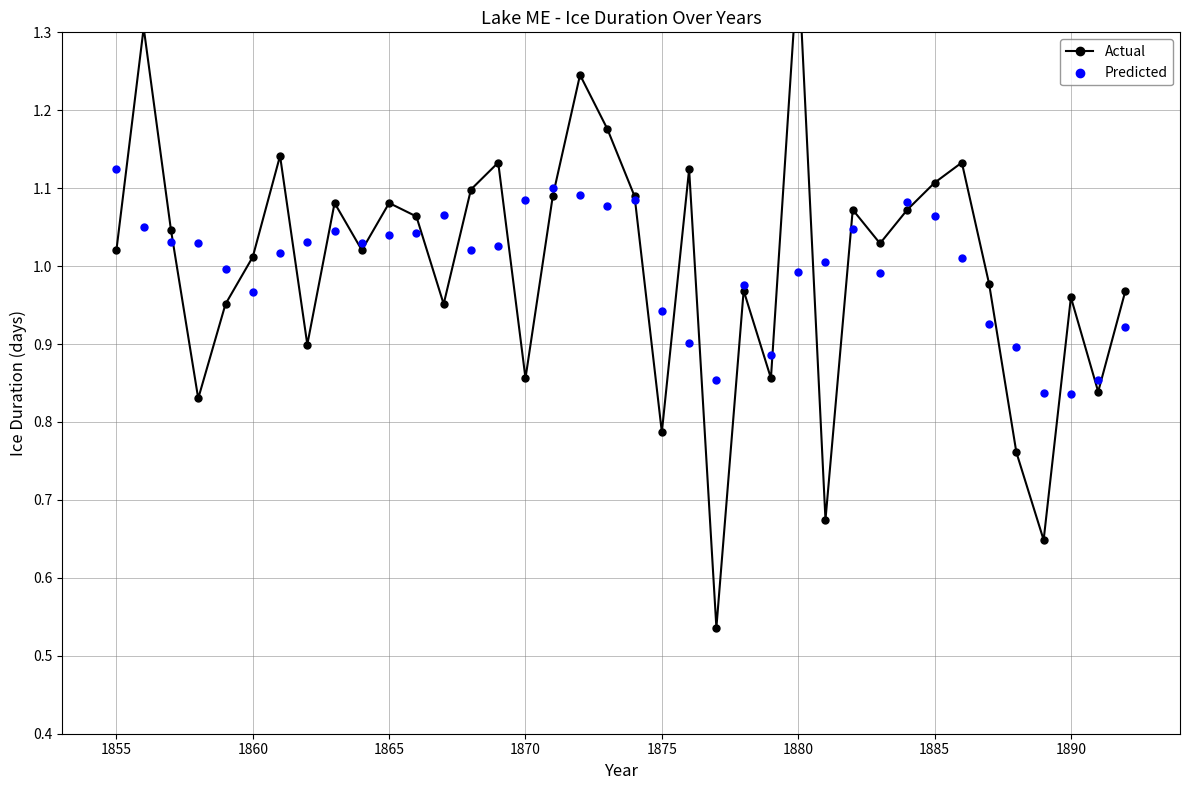

At which category is the sum across all series the highest?

1880